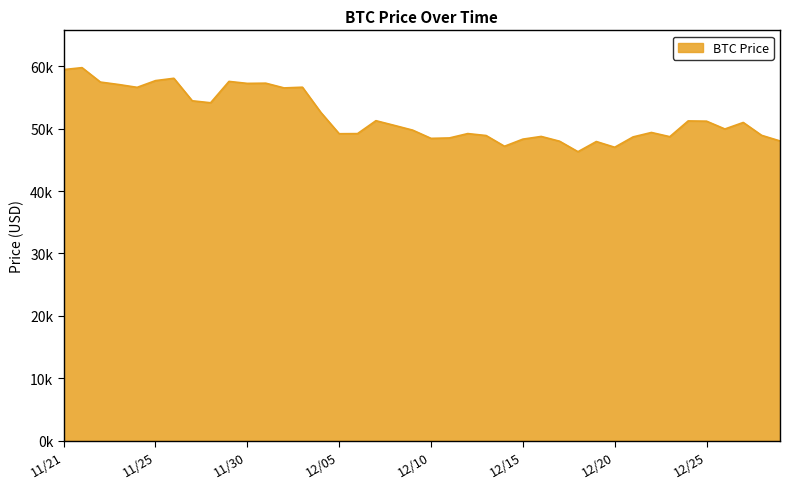

What is the average value?

51940